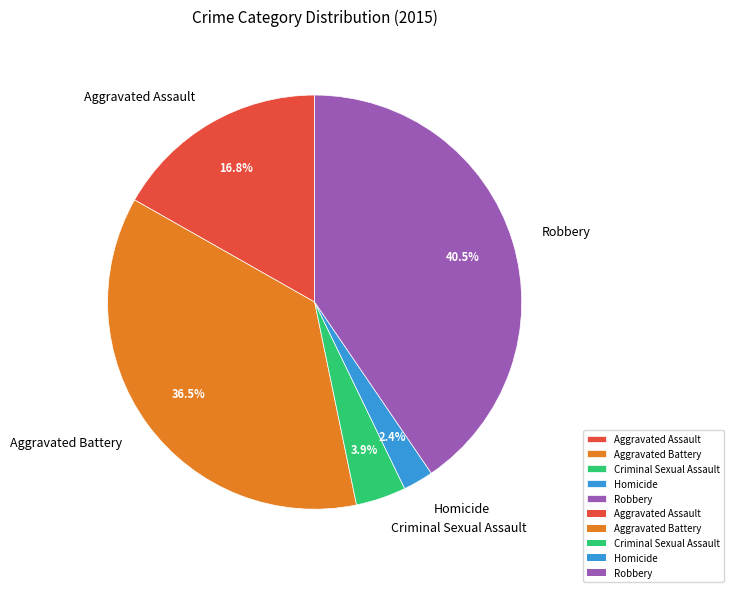

Is Robbery the majority of the pie?

No